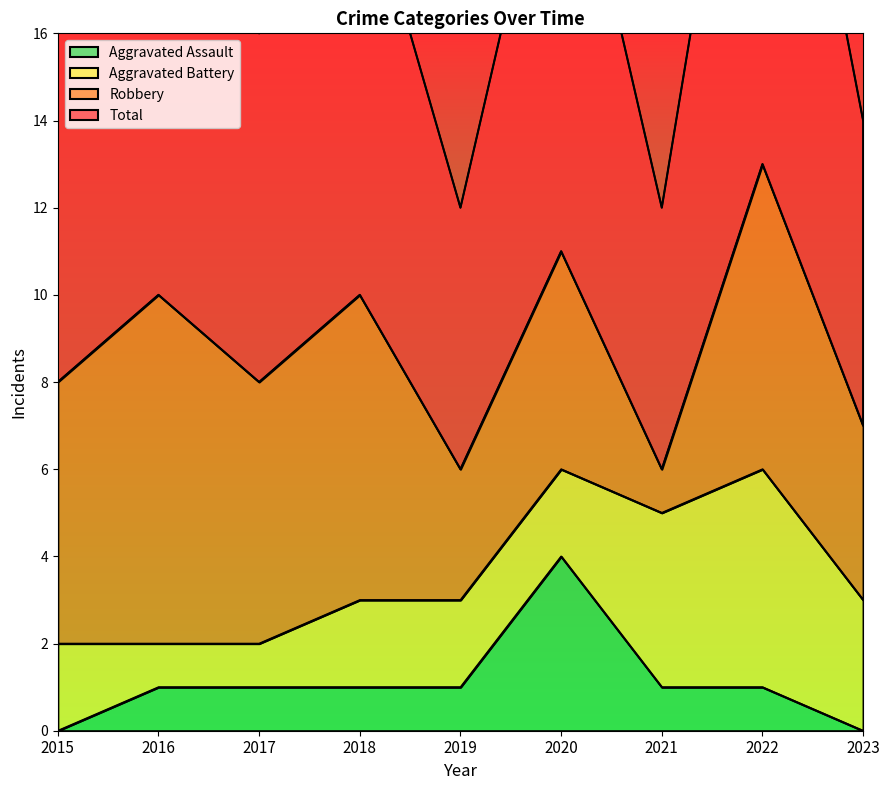

What is the spread (max minus min) of values at 2021?

5